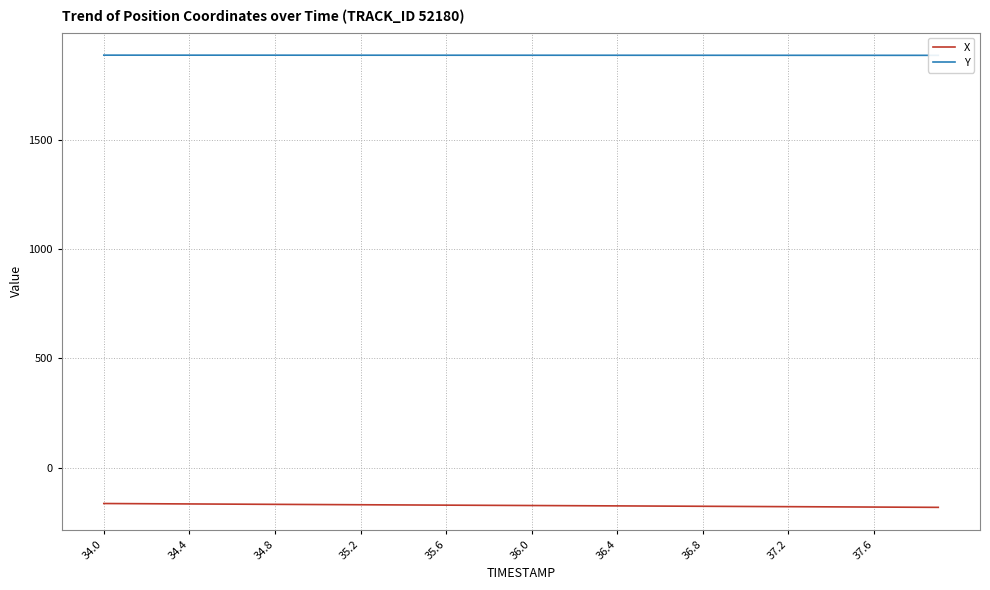

True or false: X and Y cross at least once.

False